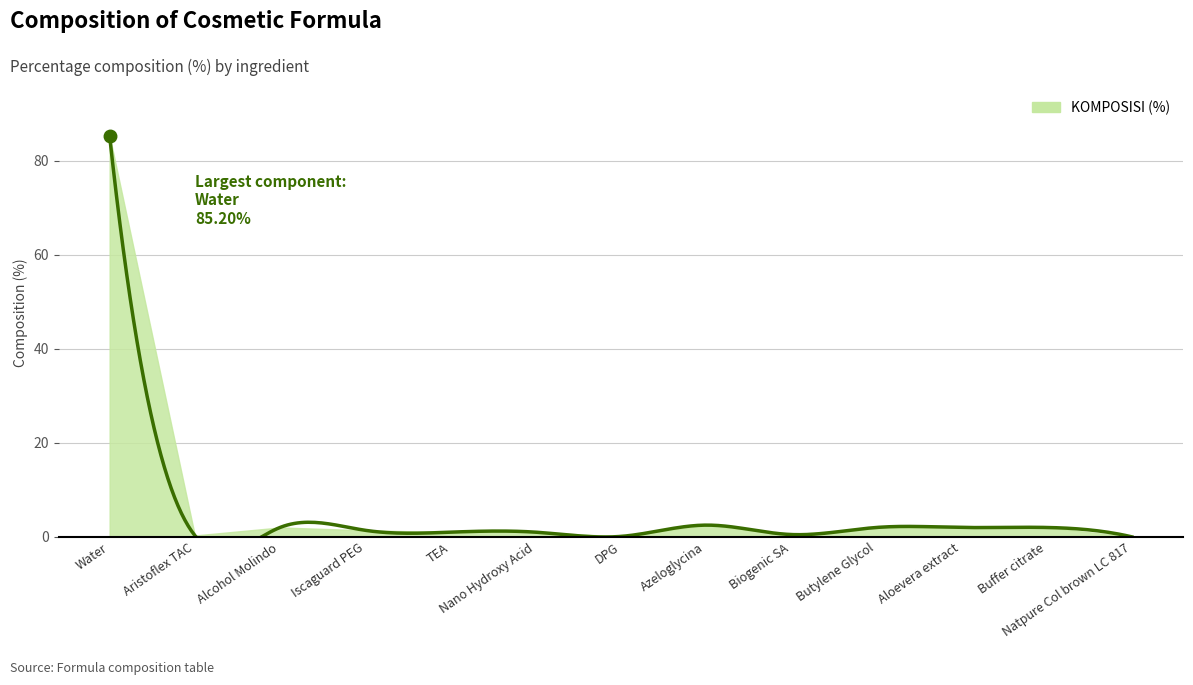

Reading left to right, what are all the values shown in this chart?

Water=85.2	Aristoflex TAC=0.3	Alcohol Molindo=2.0	Iscaguard PEG=1.4	TEA=1.0	Nano Hydroxy Acid=1.0	DPG=0.1	Azeloglycina=2.5	Biogenic SA=0.5	Butylene Glycol=2.0	Aloevera extract=2.0	Buffer citrate=2.0	Natpure Col brown LC 817=0.0